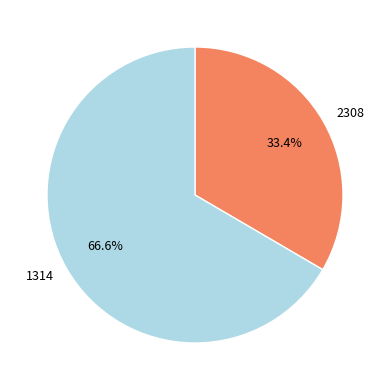

Combined, what portion of the pie is 2308 and 1314?

100.0%